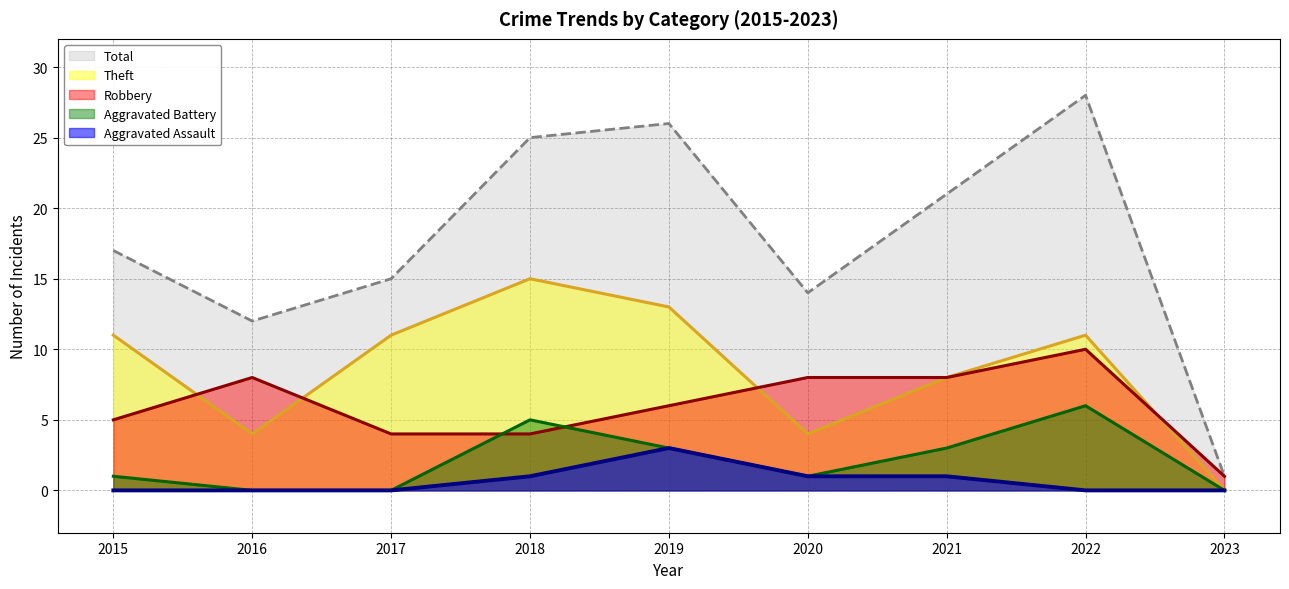

At which category does Aggravated Battery reach its first local peak?

2018